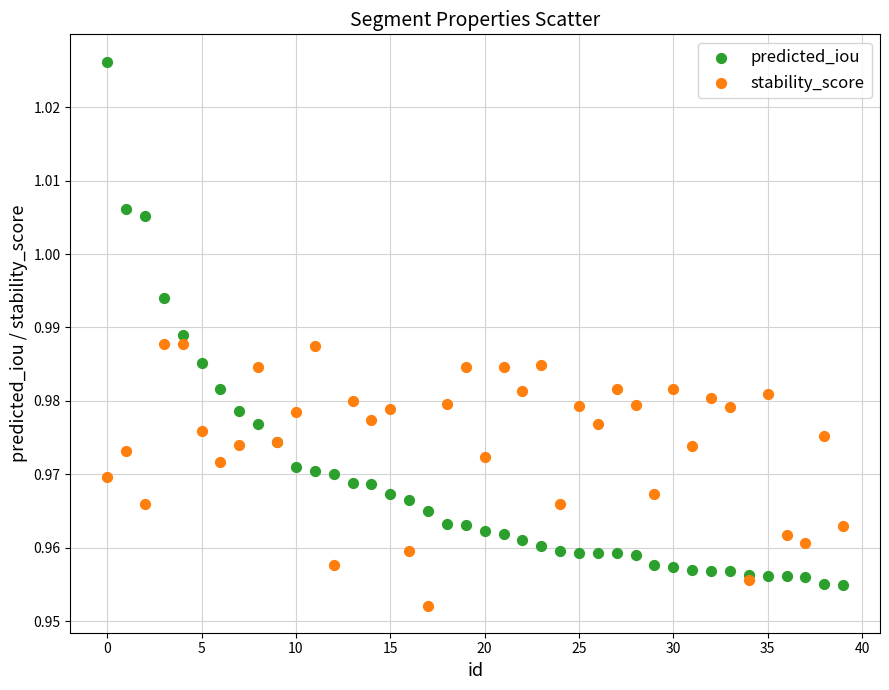

Which series contains the highest Y value?

predicted_iou